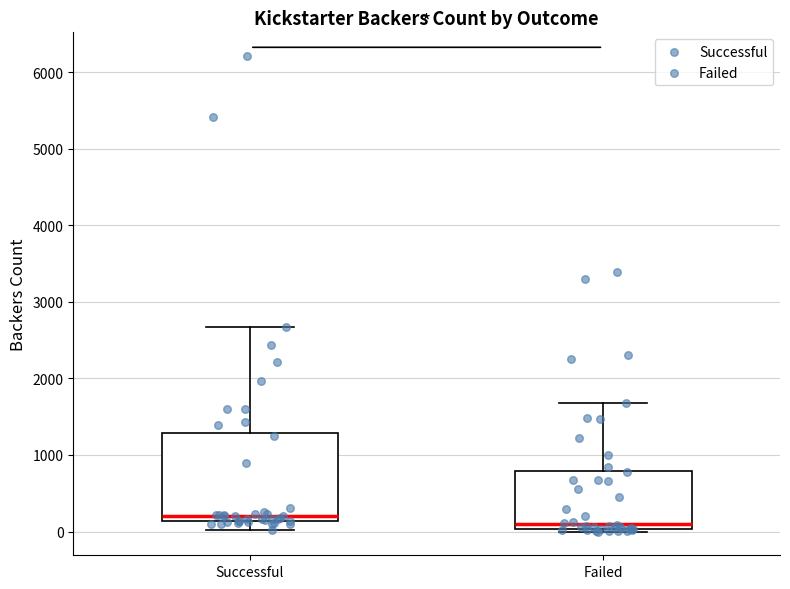

Where is the lower edge of the box for Failed on the y-axis? The values are not printed on the chart, so give them approximately, as read against the axis.

0